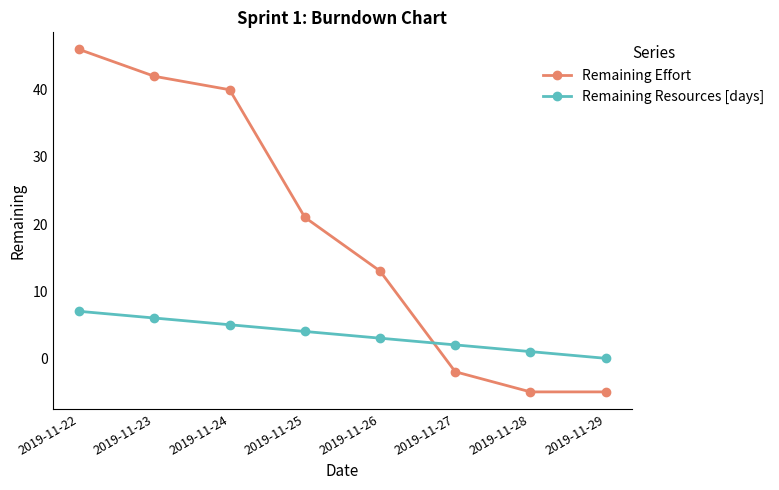

Is it true that Remaining Effort equals -2 at 2019-11-29?

False